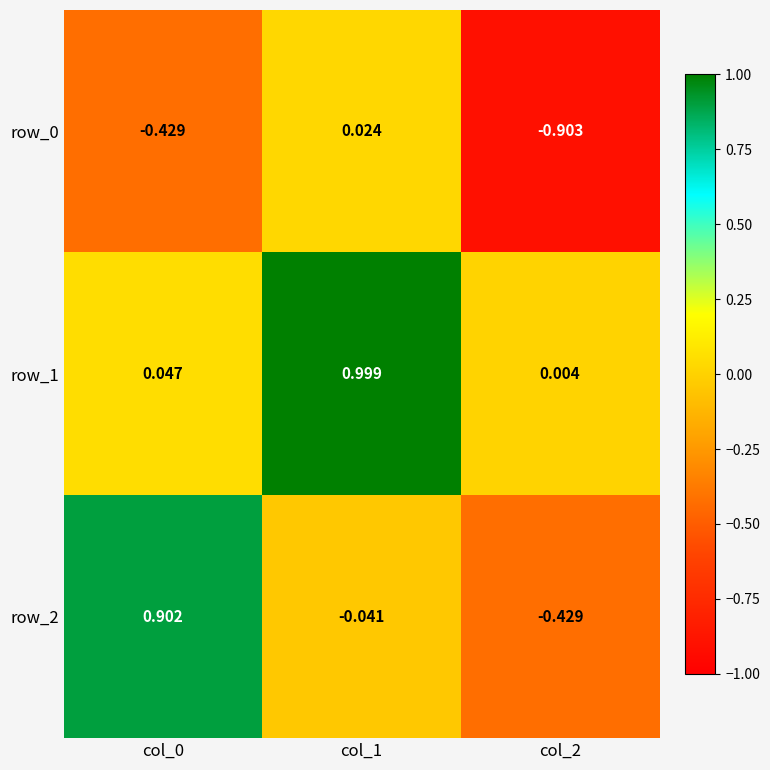

True or false: row_2 has a value of 0.5 at col_0.

False